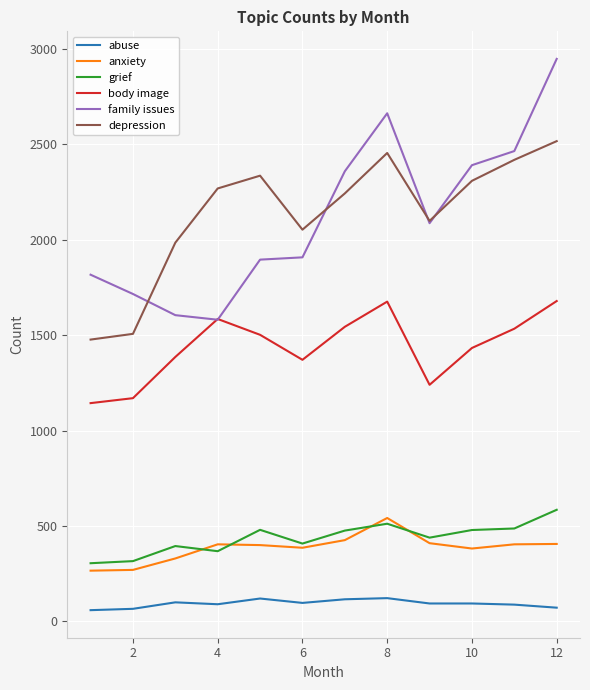

Rank the series by their maximum value, from highest to lowest.

family issues, depression, body image, grief, anxiety, abuse